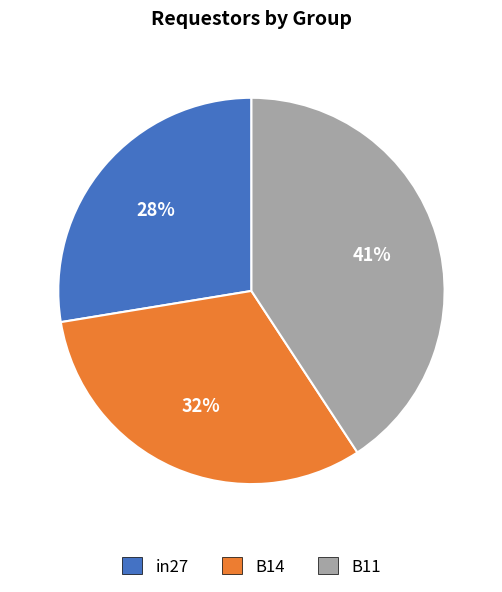

Between B11 and B14, which is larger?

B11